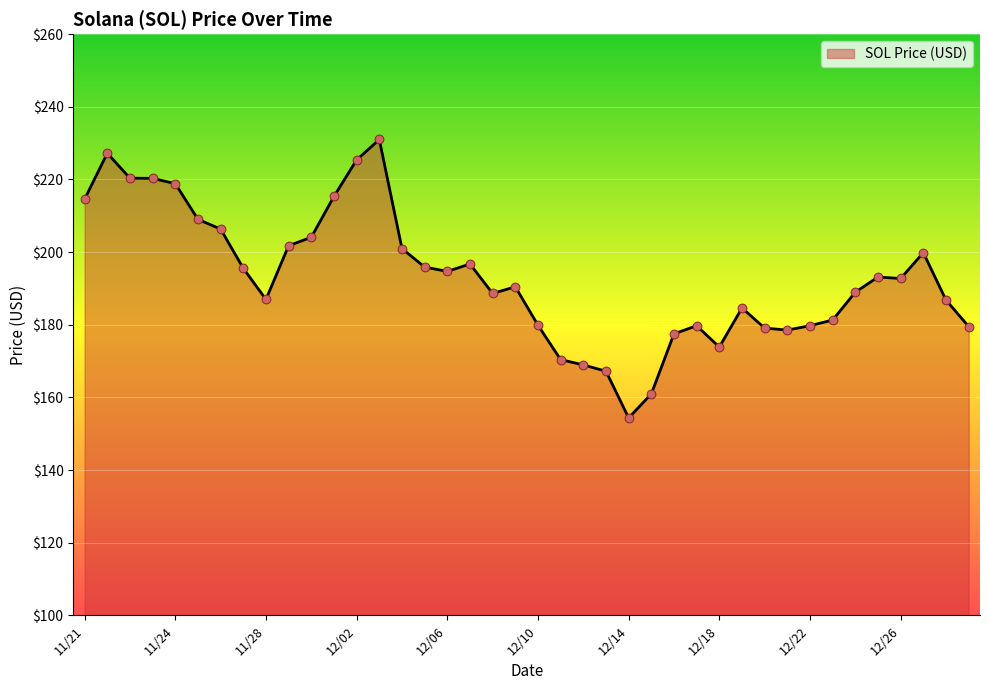

What is the greatest value displayed?

231.0